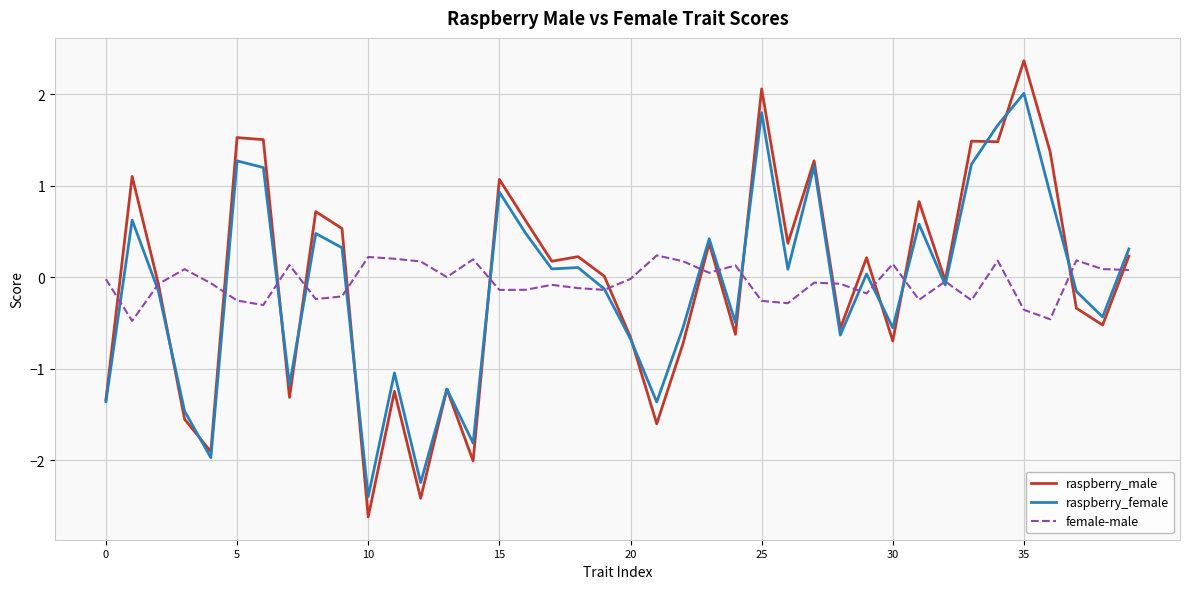

How many lines are shown in the chart?

3